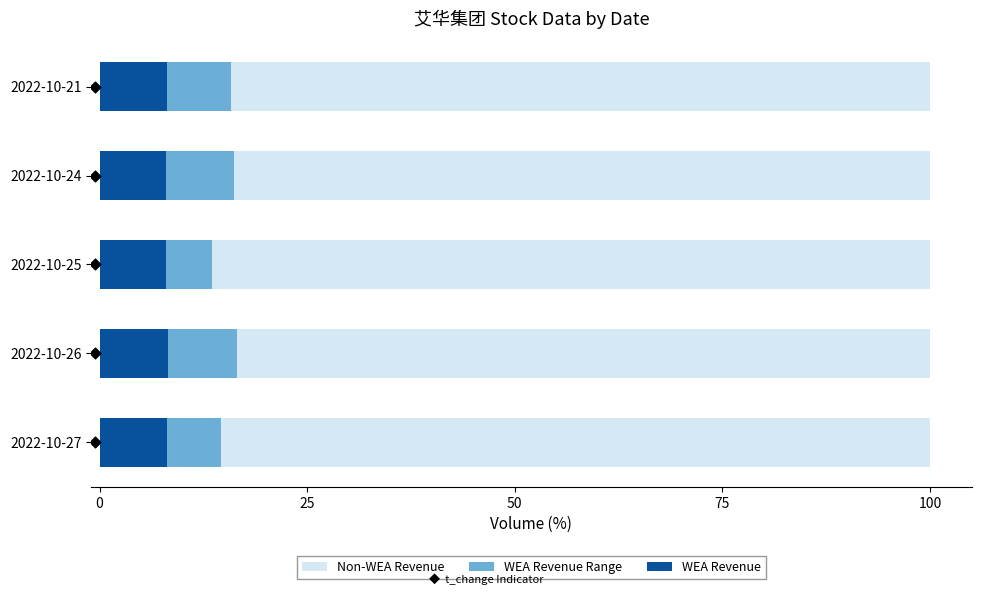

Is the value of WEA Revenue at 0 greater than the value of Non-WEA Revenue at 50?

Yes